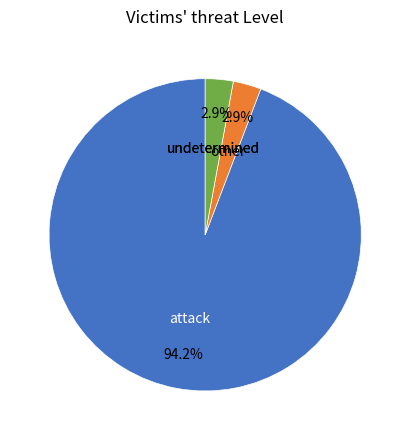

Does any single category account for the majority?

Yes